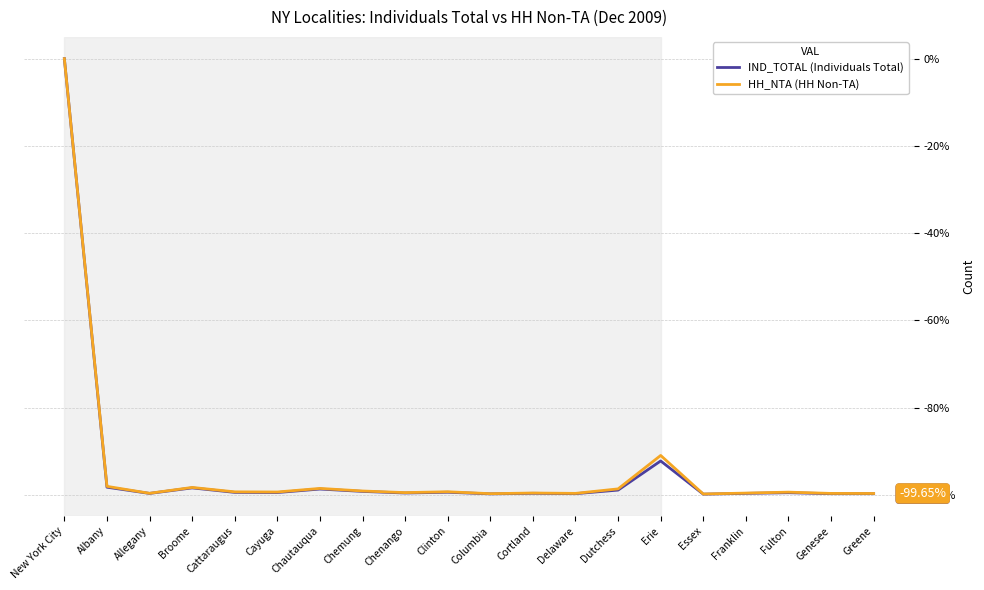

What are all the series names shown in the legend?

IND_TOTAL (Individuals Total), HH_NTA (HH Non-TA)